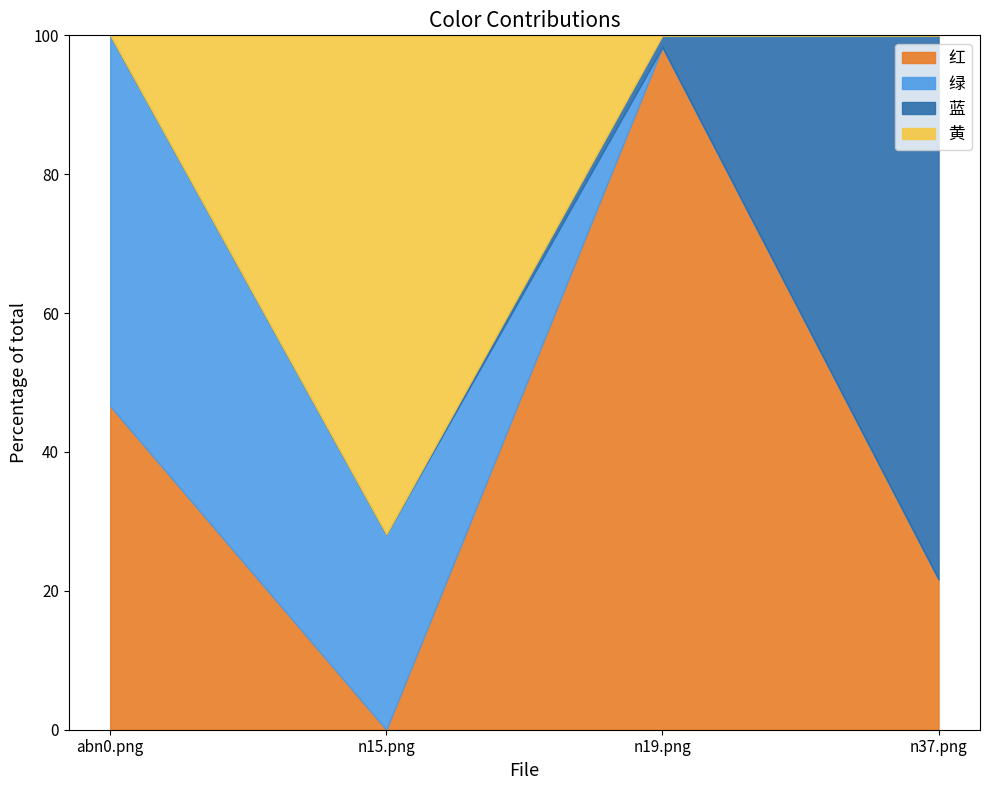

The 红 series shows 24.3 at abn0.png. True or false?

False